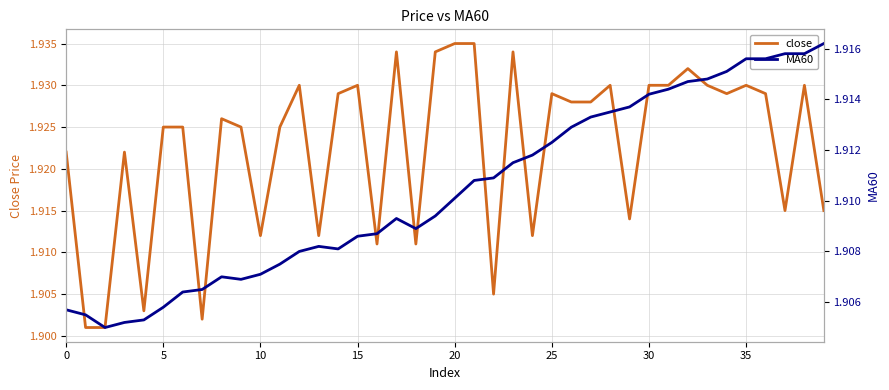

True or false: close and MA60 intersect in this chart.

True